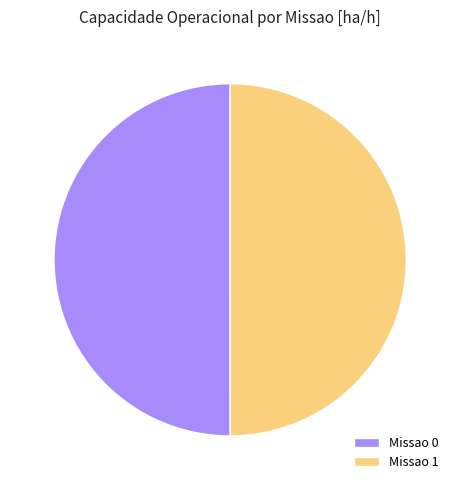

Approximately how many times larger is the value at Missao 0 compared to Missao 1?

1.0